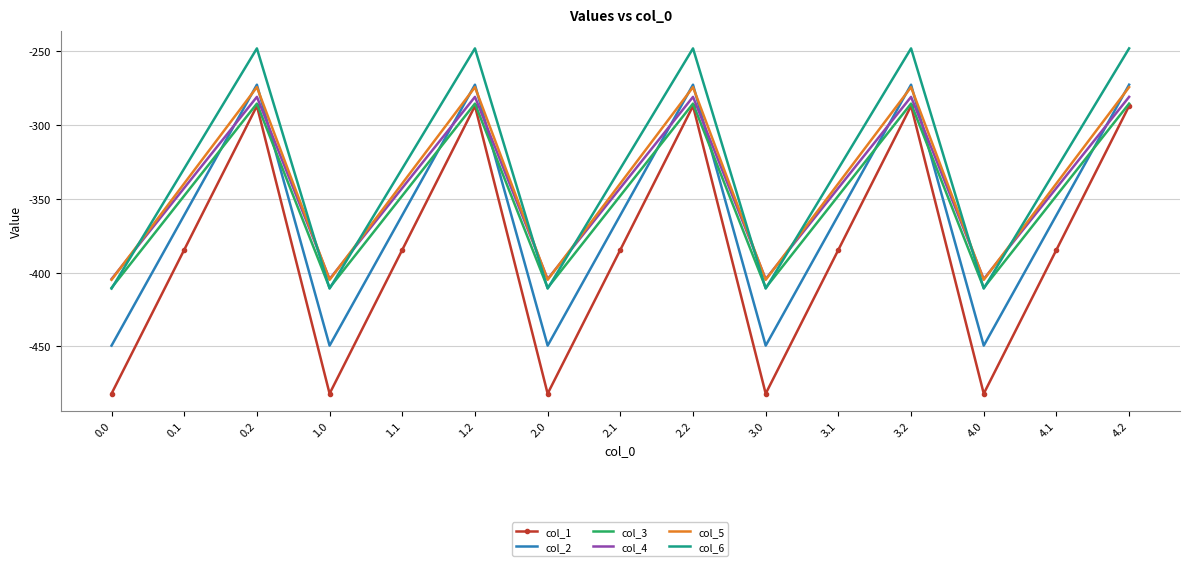

What is the sum of all col_6 values?

-4942.5